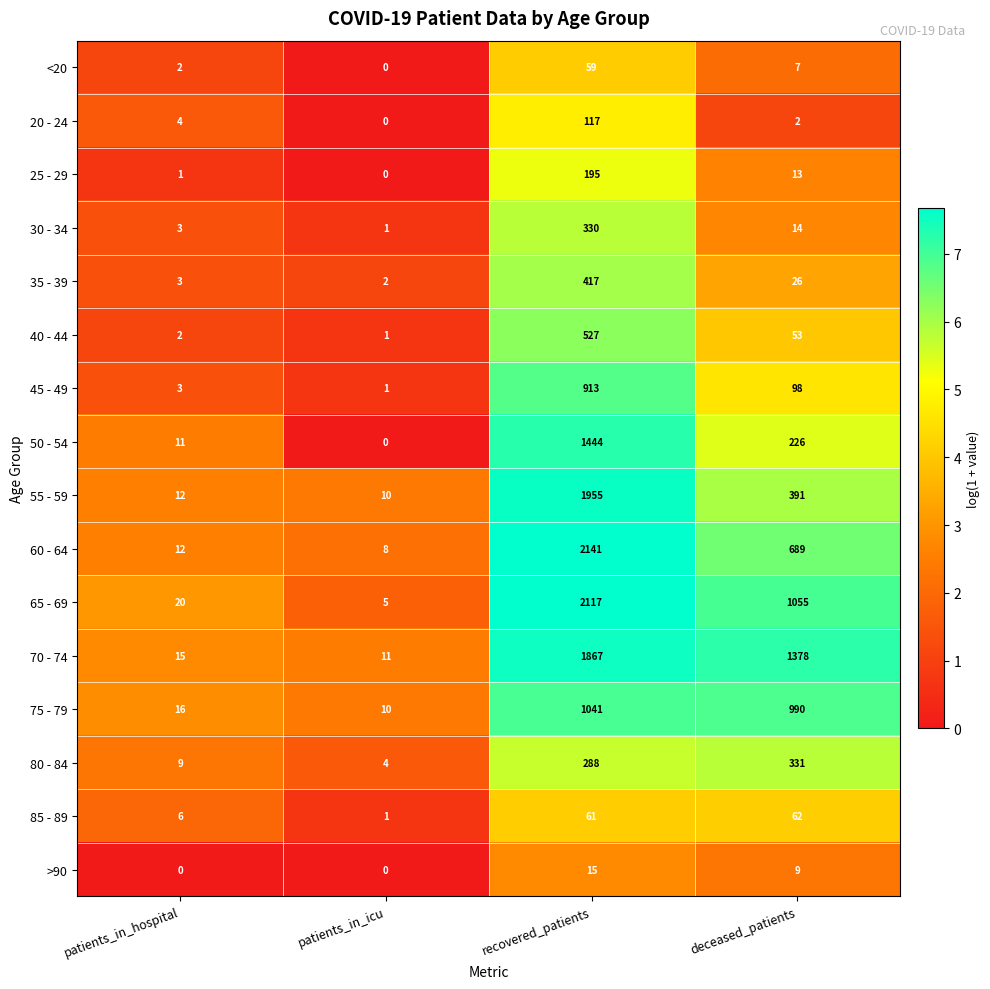

Read the 60 - 64 value at deceased_patients.

689